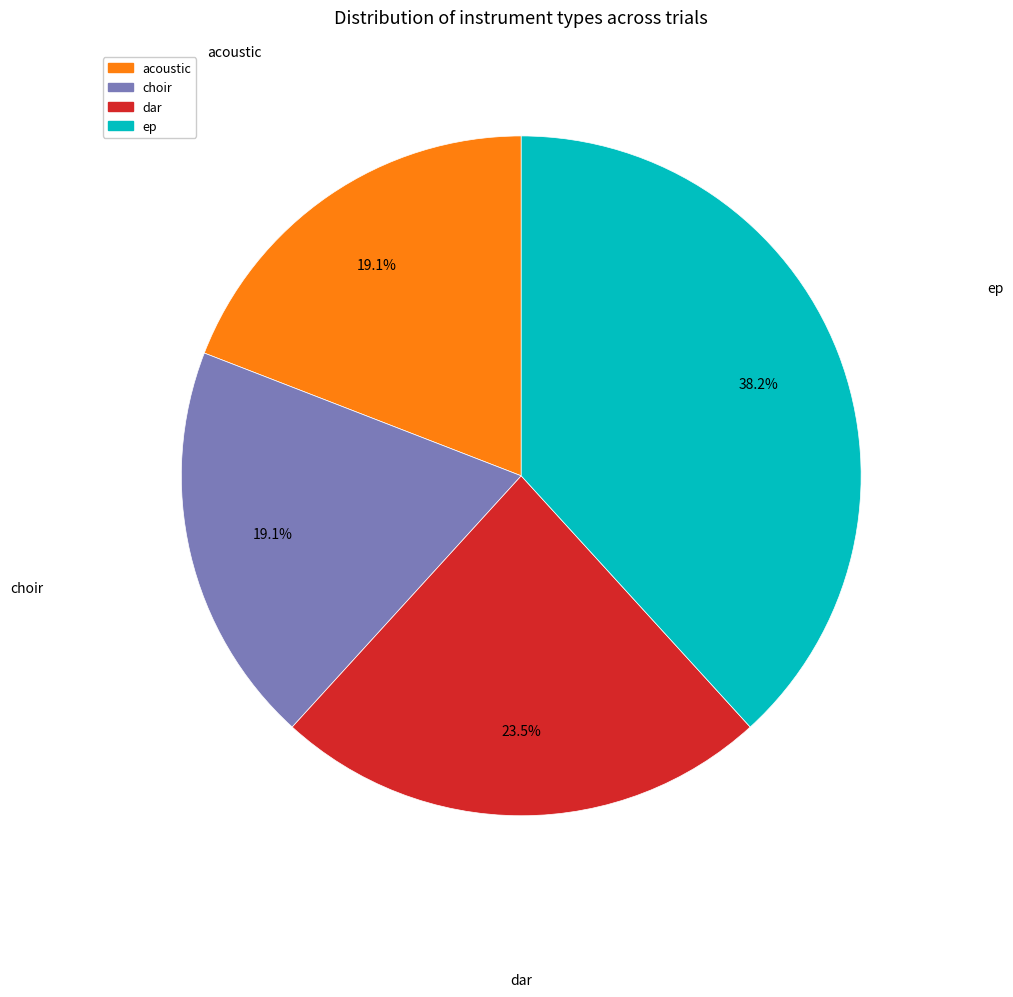

Does any single category account for the majority?

No